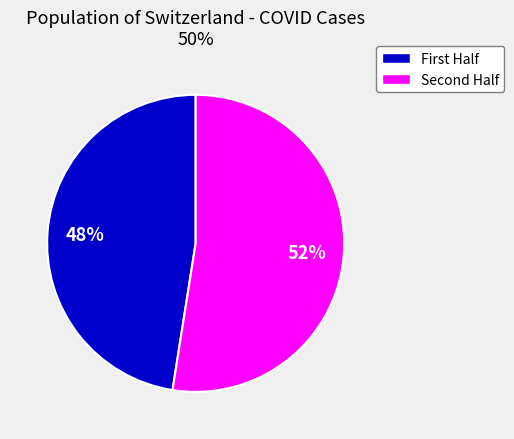

Is there a majority slice in this chart?

Yes